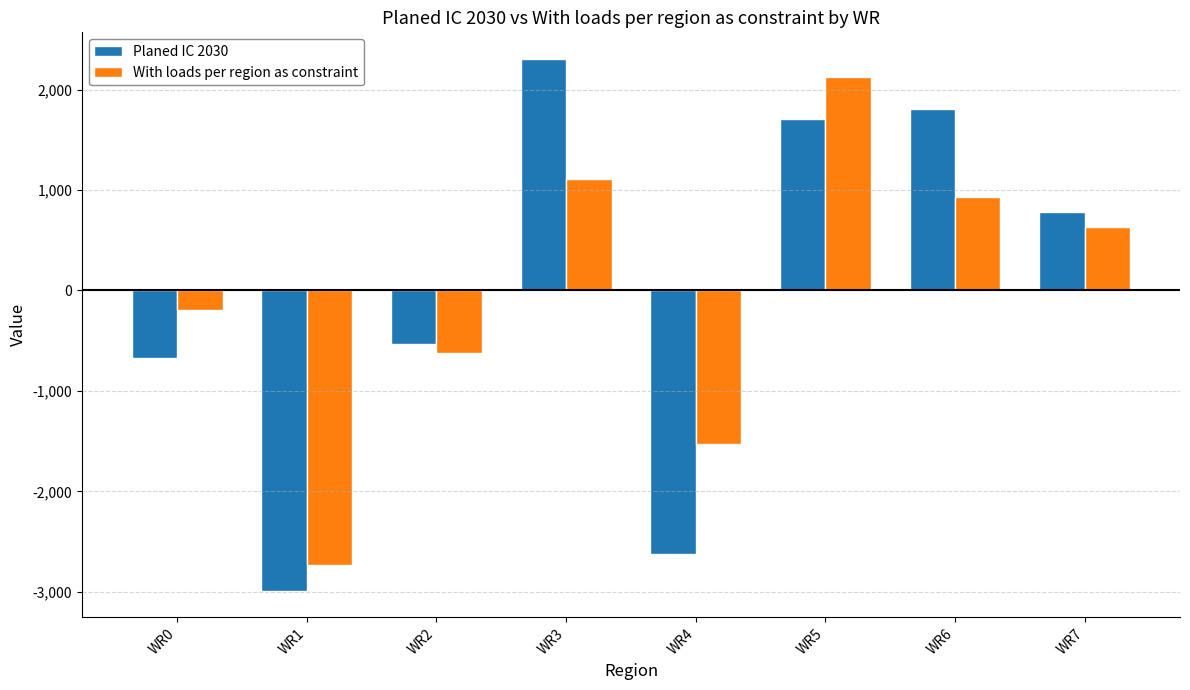

What is the total value across all series at WR5?

3835.3